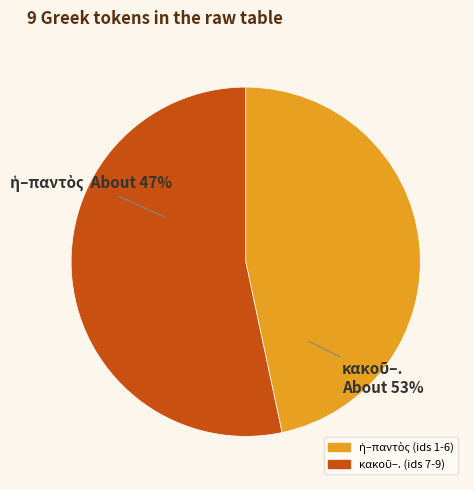

Which slice is the smallest?

ἡ